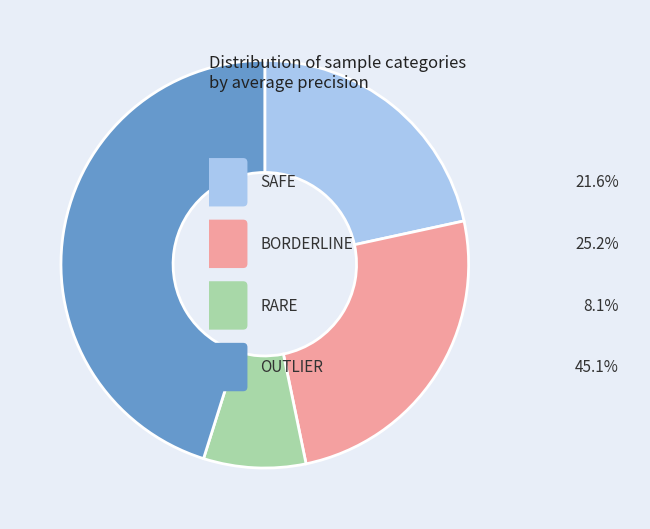

Does any single category account for the majority?

No